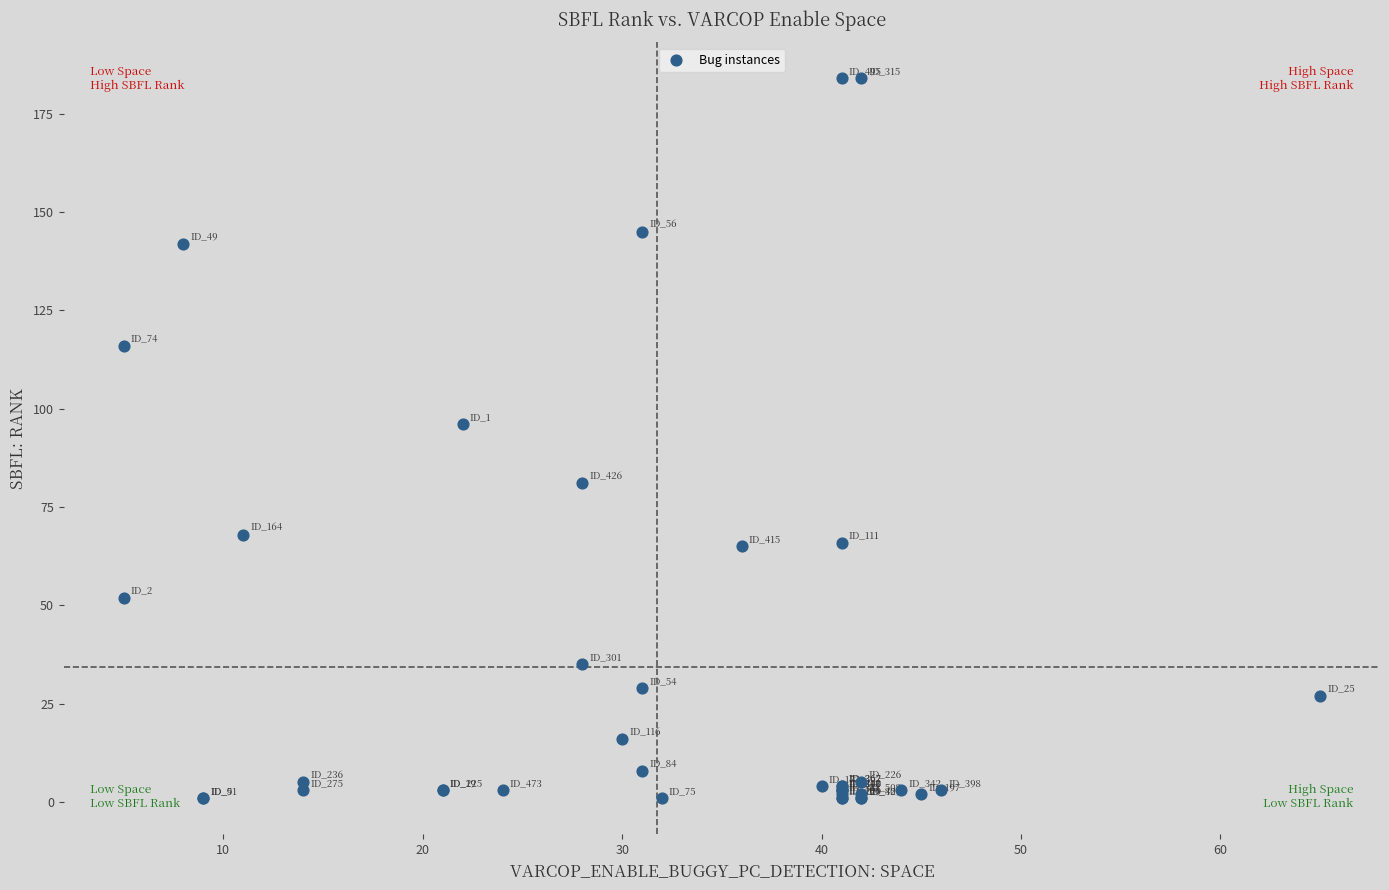

What Y value in the scatter plot is closest to 92?

96